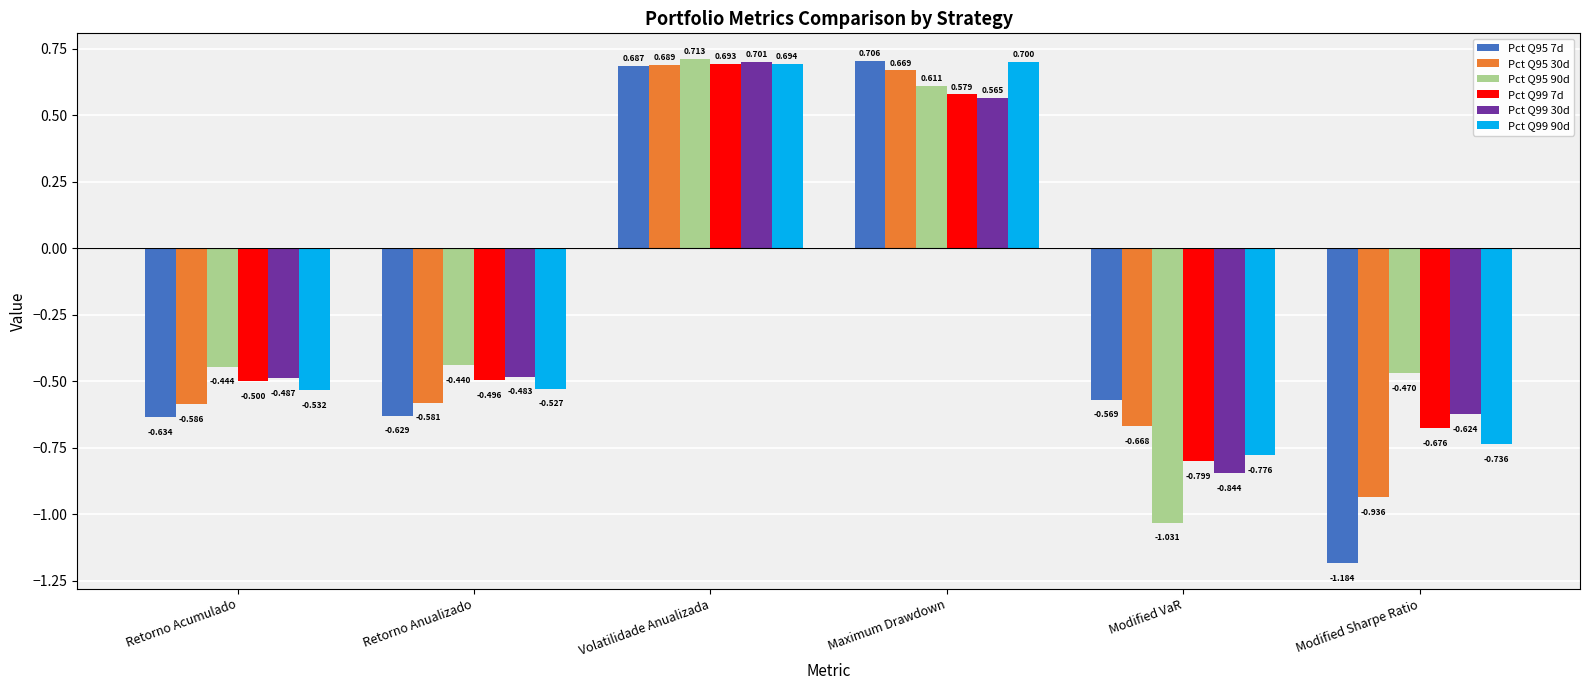

At which label does Pct Q95 90d reach its minimum?

Modified VaR